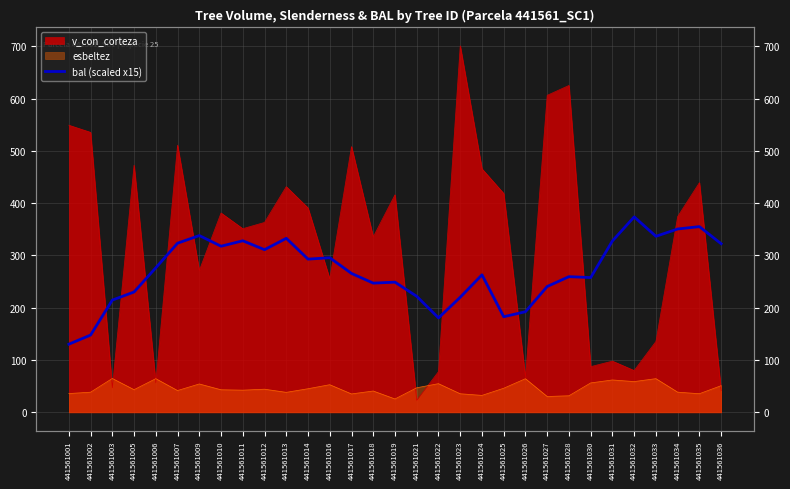

True or false: there are more than 1 points higher than both neighbors.

True